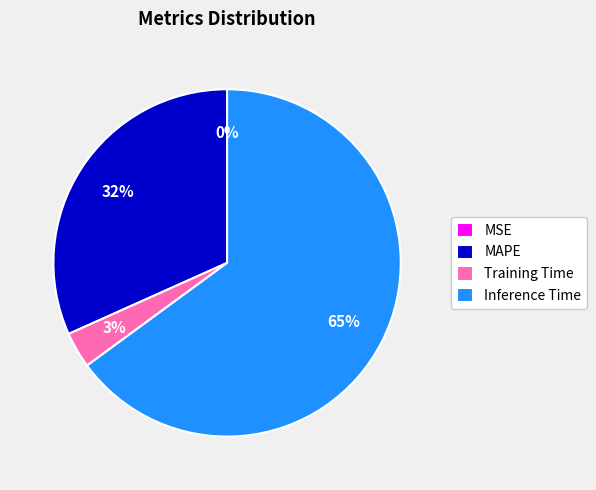

To the nearest percent, what is the average slice percentage?

25%